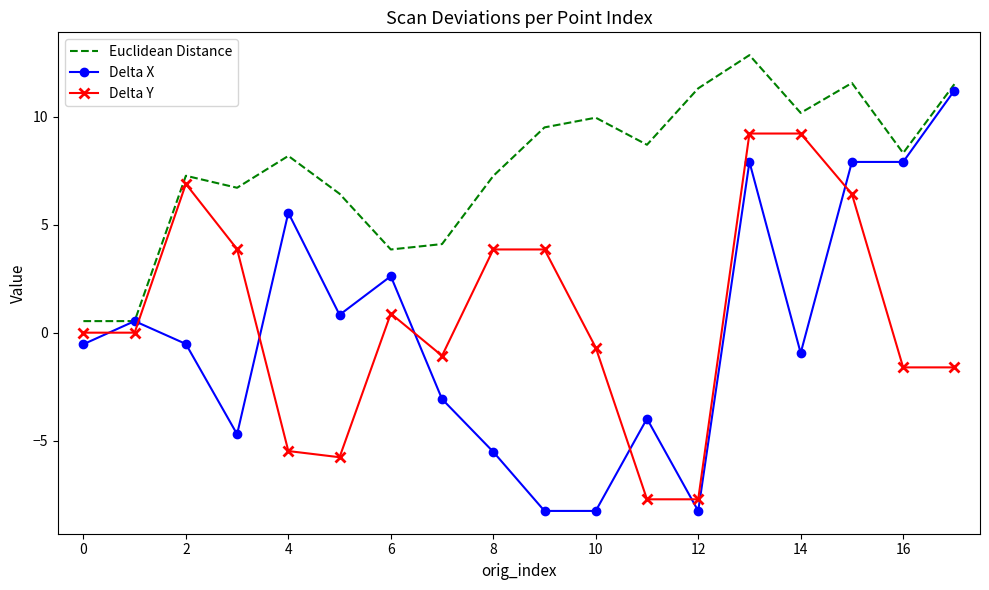

Which series ends up on top after the final intersection of Delta X and Delta Y?

Delta X